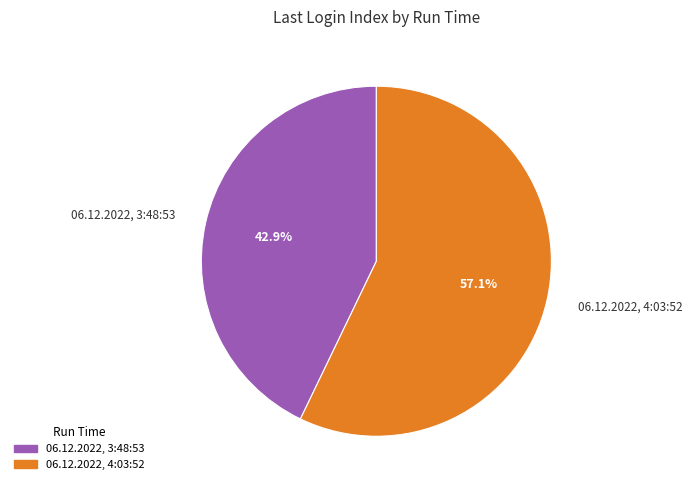

Count the number of slices in the pie.

2